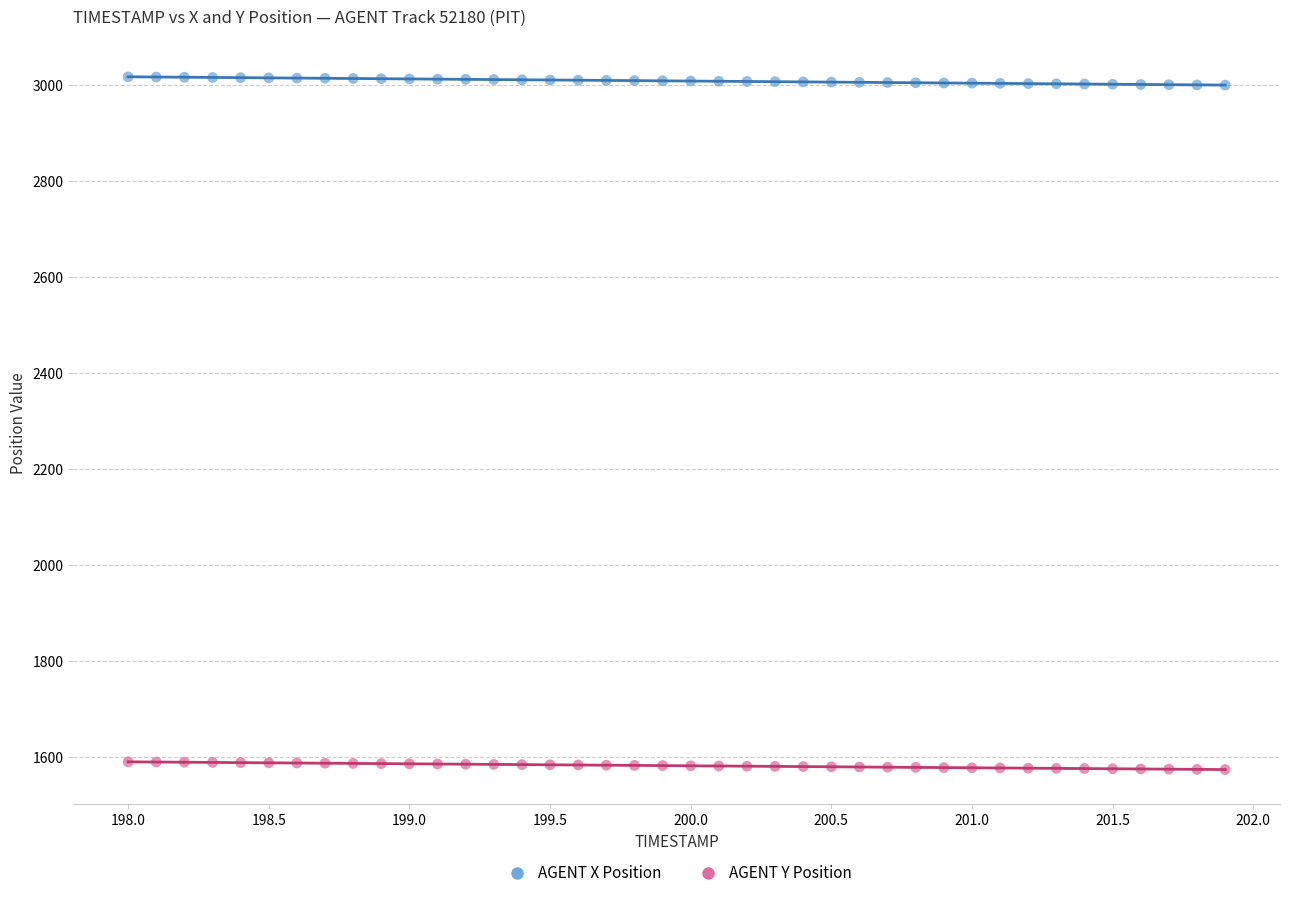

Across all data points, what is the range of Y values (max minus min)?

1442.8